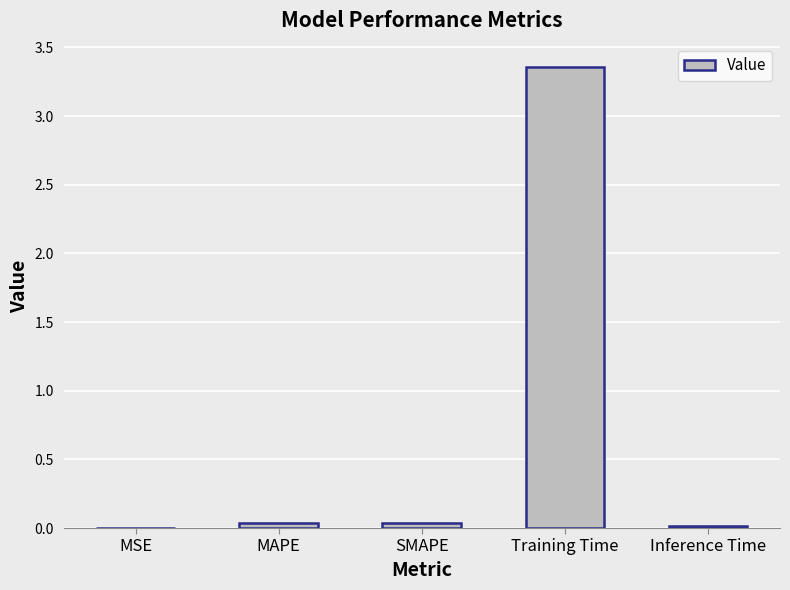

At which category does the chart reach its peak across all series?

Training Time